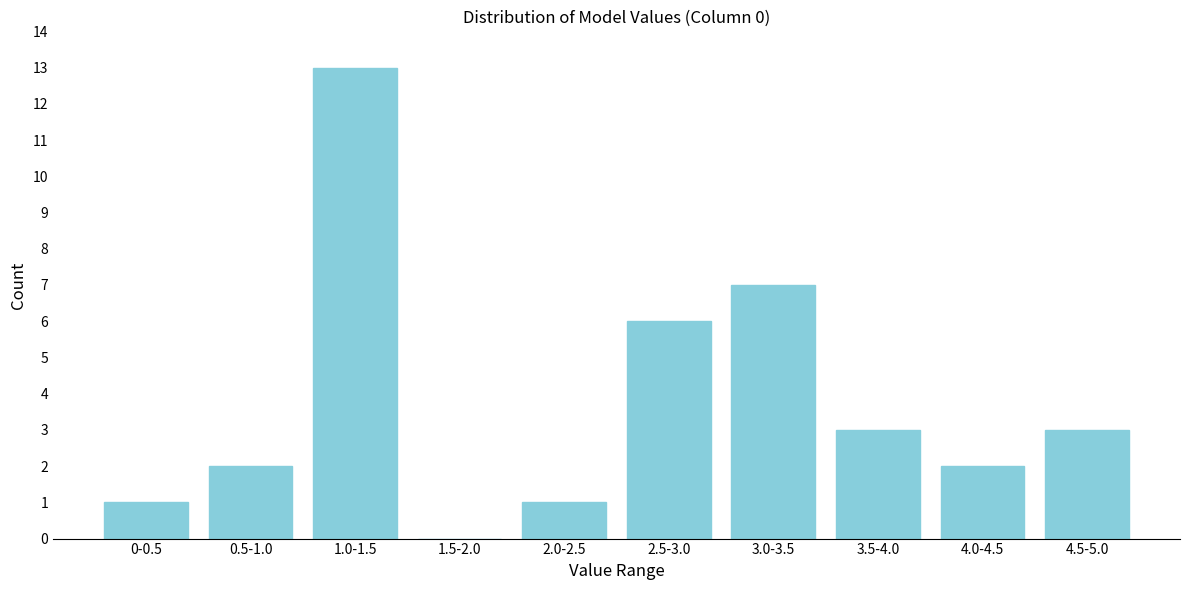

Reading left to right, list all the values displayed in this chart.

0-0.5=1	0.5-1.0=2	1.0-1.5=13	1.5-2.0=0	2.0-2.5=1	2.5-3.0=6	3.0-3.5=7	3.5-4.0=3	4.0-4.5=2	4.5-5.0=3